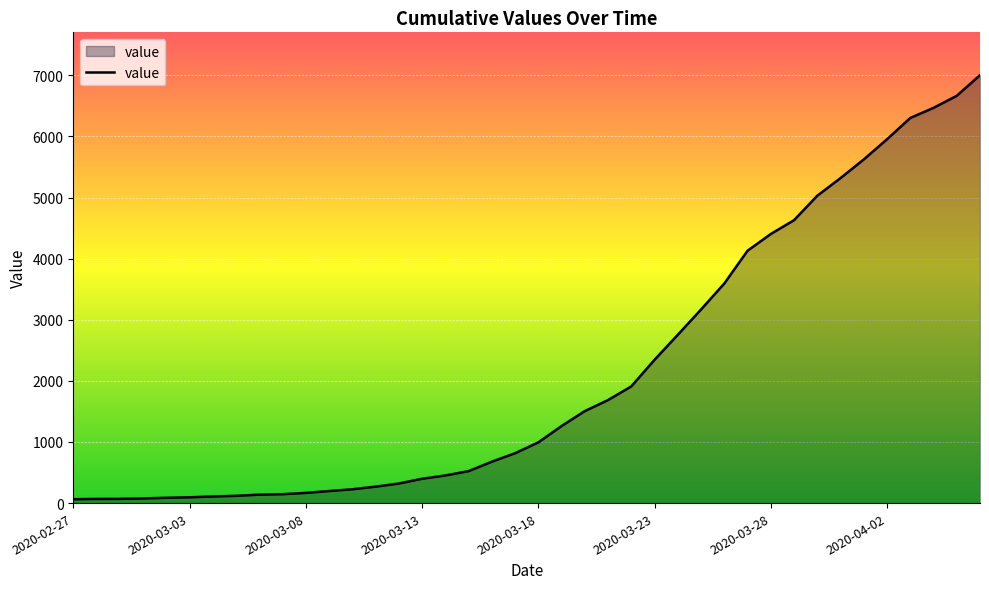

What is the difference between the maximum and minimum values?

6940